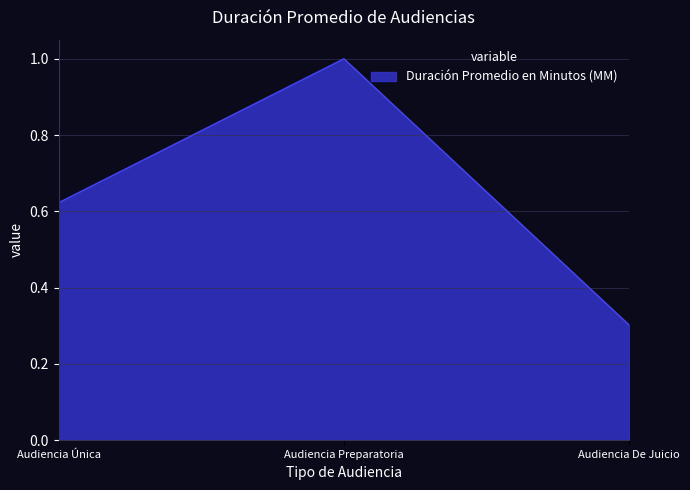

True or false: the data shows 0.3 at Audiencia De Juicio.

True